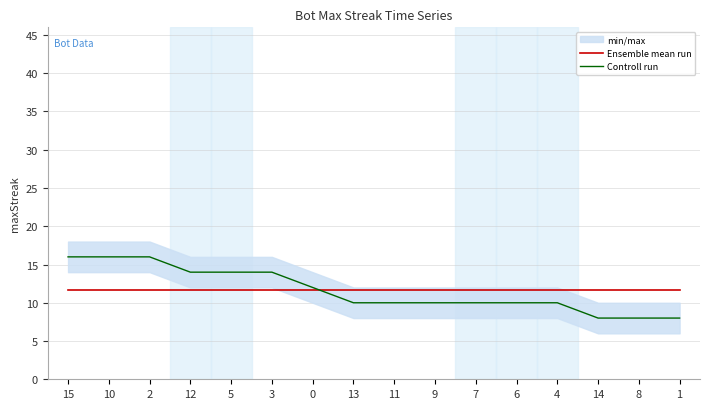

What is the highest value of the Ensemble mean run series?

11.6